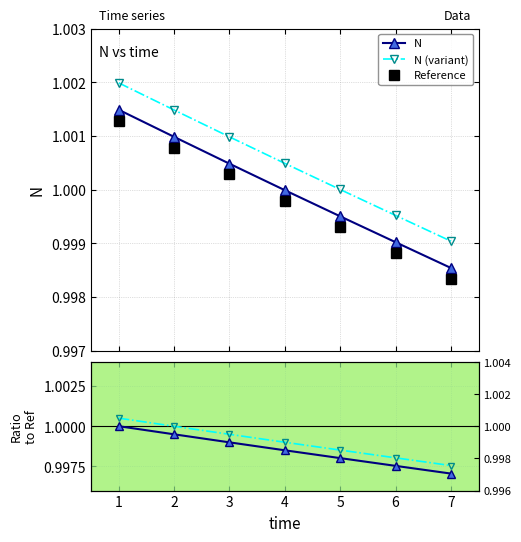

Between 7 and 4, which is larger?

4